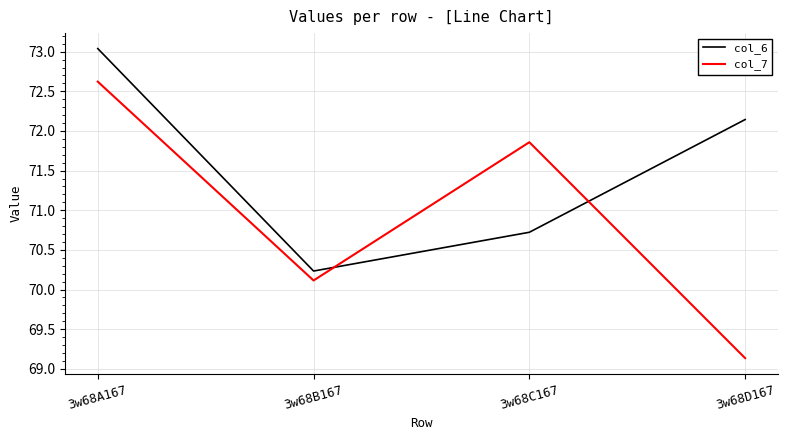

Is it true that col_7 equals 41.3 at 3w68B167?

False